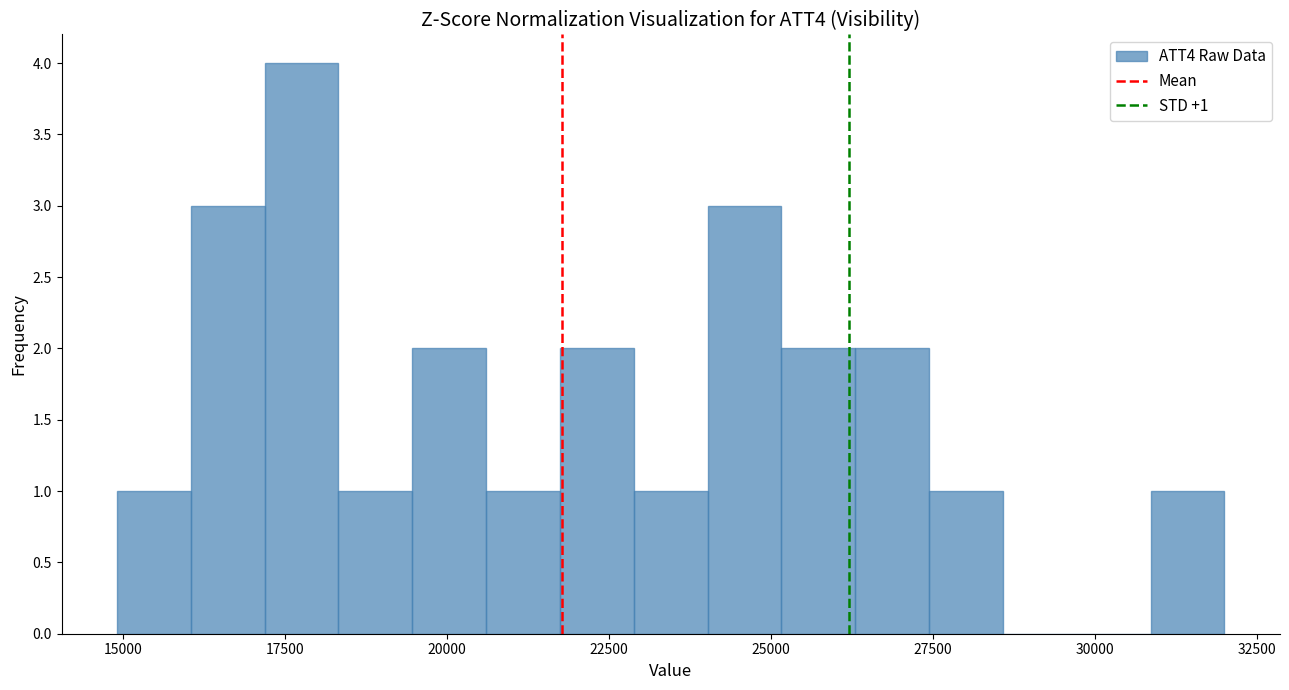

Read against the x-axis, roughly where is the centre of the tallest bar?

18000